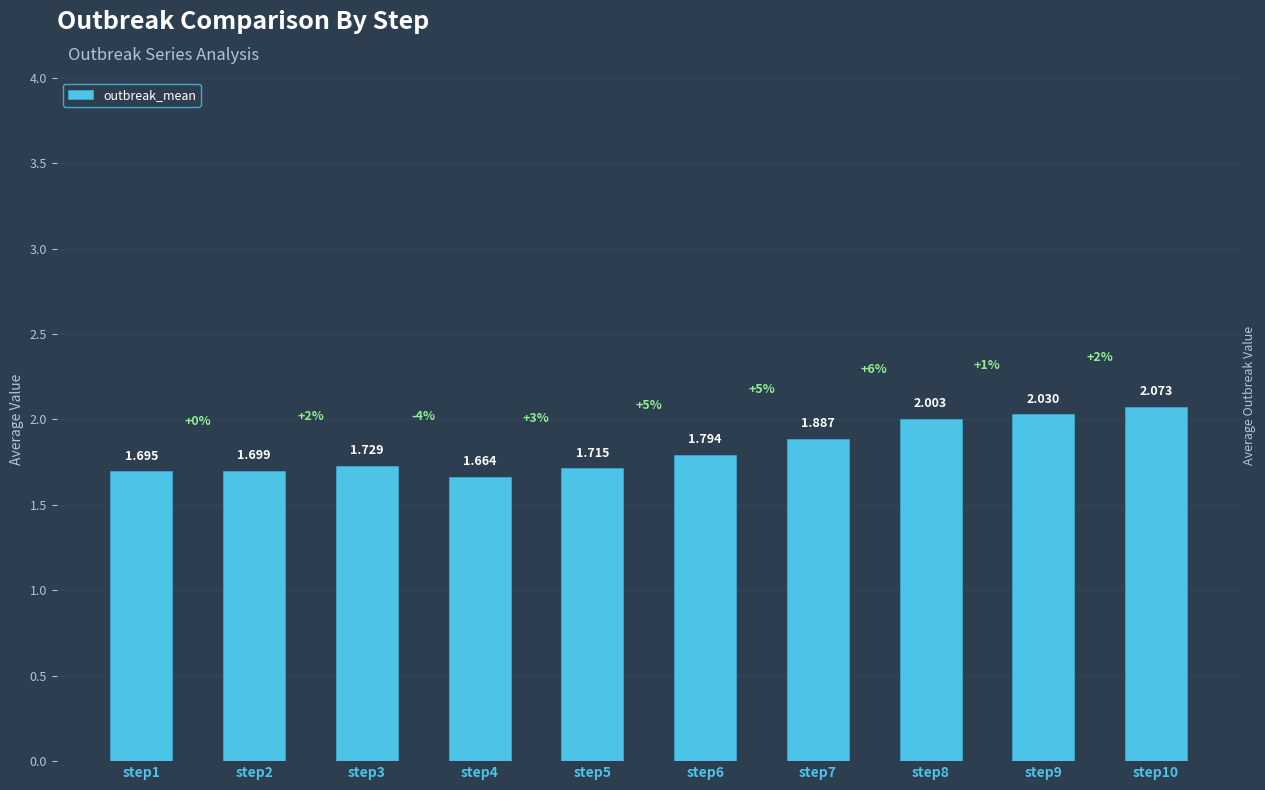

Reading left to right, list all the values displayed in this chart.

step1=1.7	step2=1.7	step3=1.7	step4=1.7	step5=1.7	step6=1.8	step7=1.9	step8=2.0	step9=2.0	step10=2.1